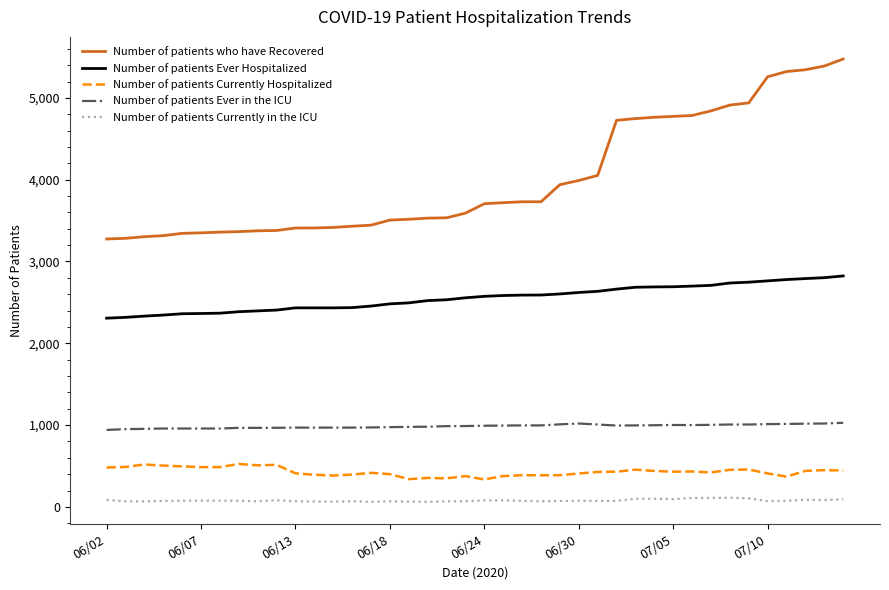

Which series has the largest total across all categories?

Number of patients who have Recovered